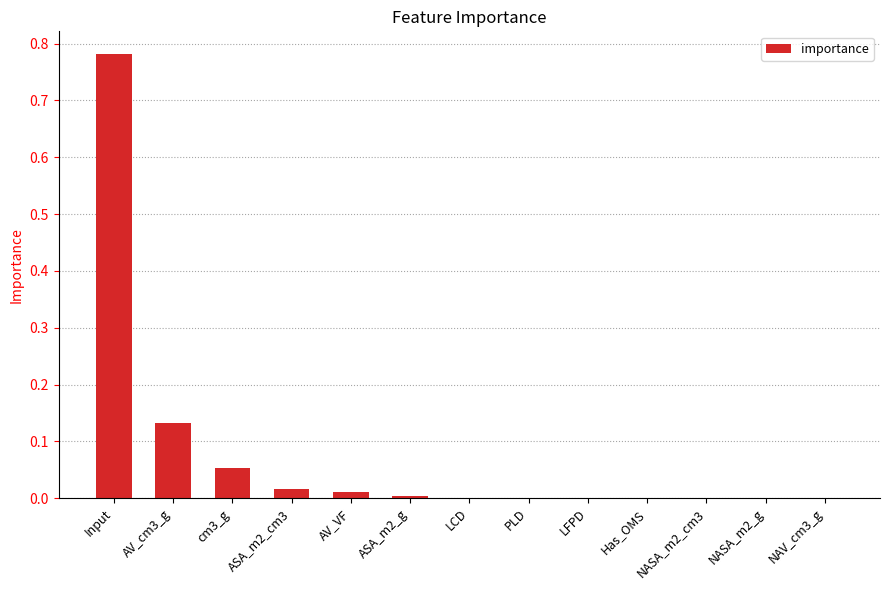

At which category does the chart reach its peak across all series?

Input